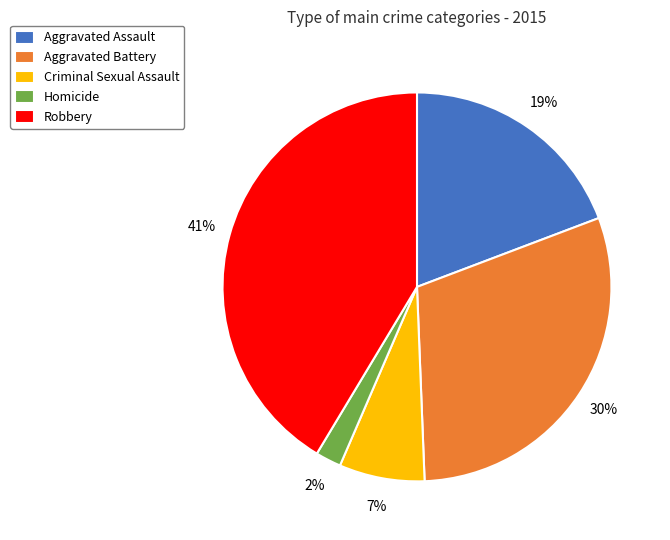

Rank the categories by value from lowest to highest.

Homicide, Criminal Sexual Assault, Aggravated Assault, Aggravated Battery, Robbery